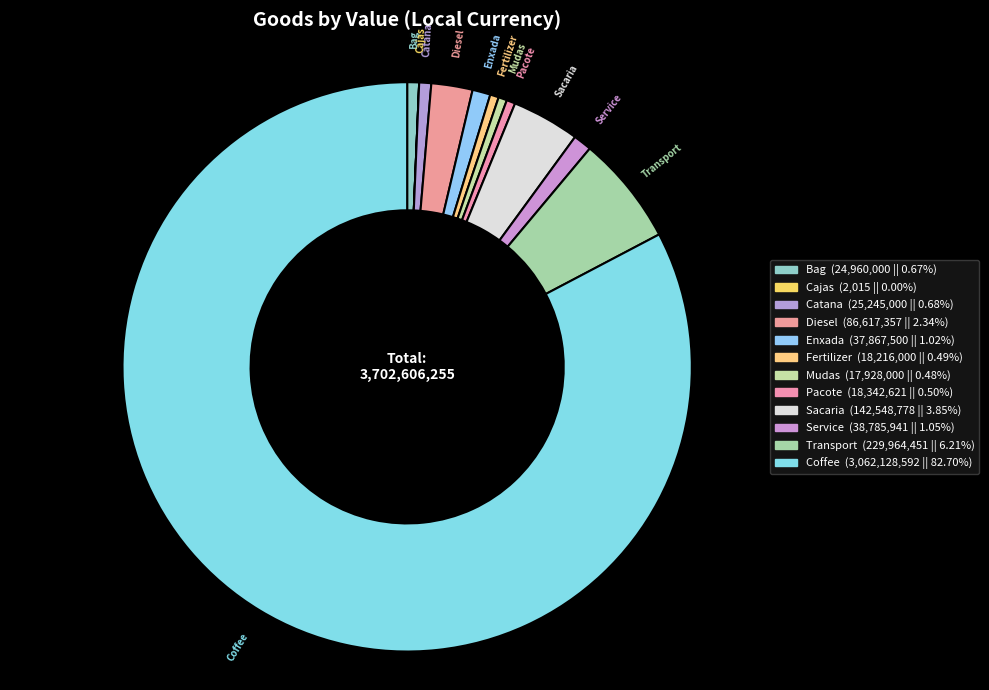

Do Coffee and Mudas together represent more than half of the pie?

Yes